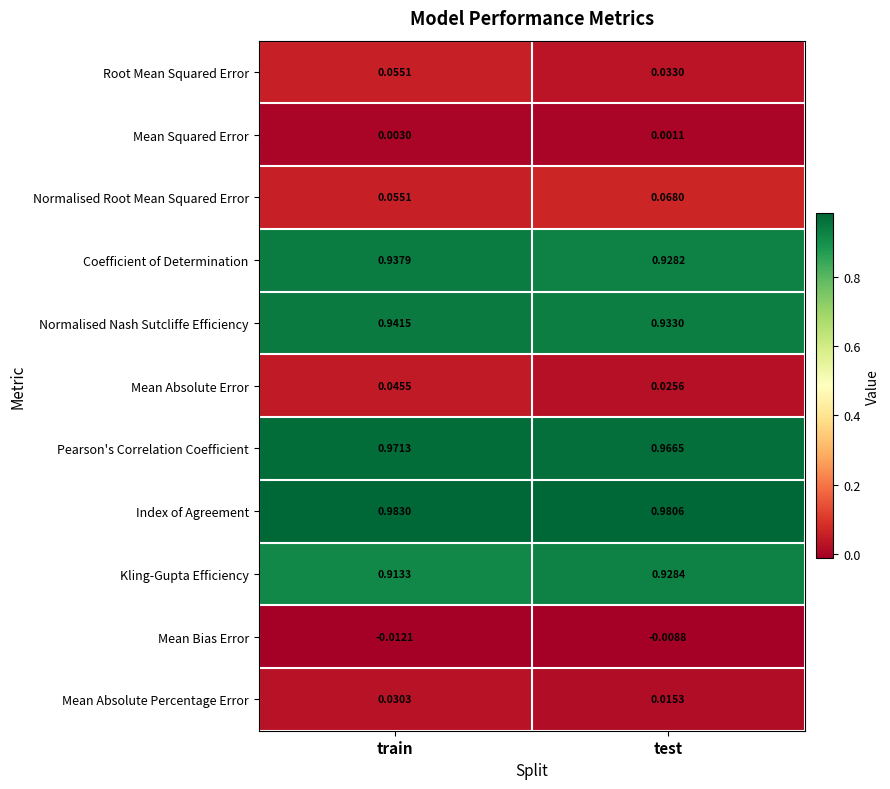

Where is Index of Agreement nearest to the value 0?

test